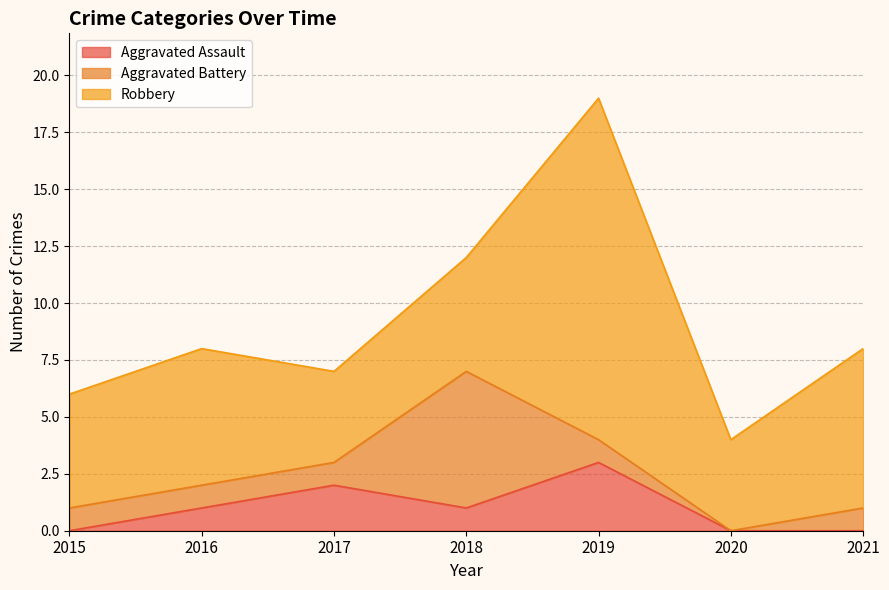

List the labels in order of Aggravated Battery value, smallest first.

2020, 2015, 2016, 2017, 2019, 2021, 2018